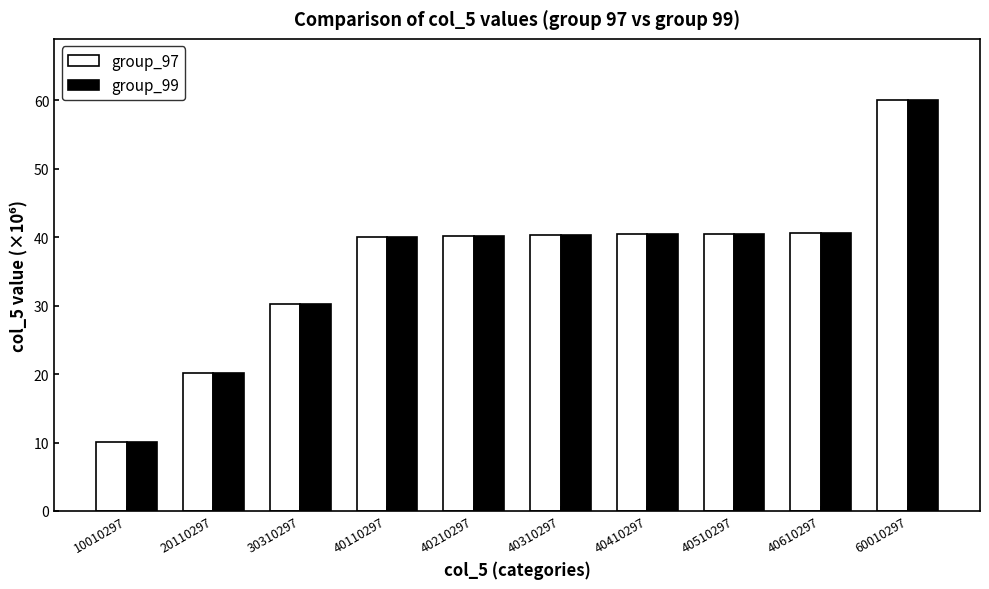

What is the sum of the group_97 values at 10010297 and 20110297?

30.1